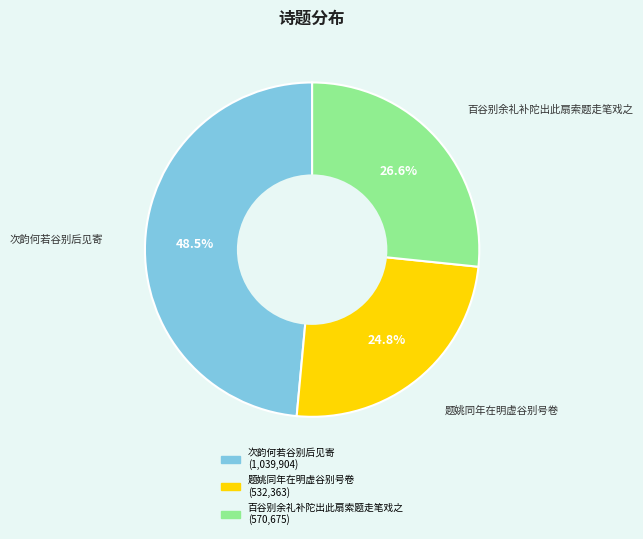

To the nearest percent, what is the average slice percentage?

33%